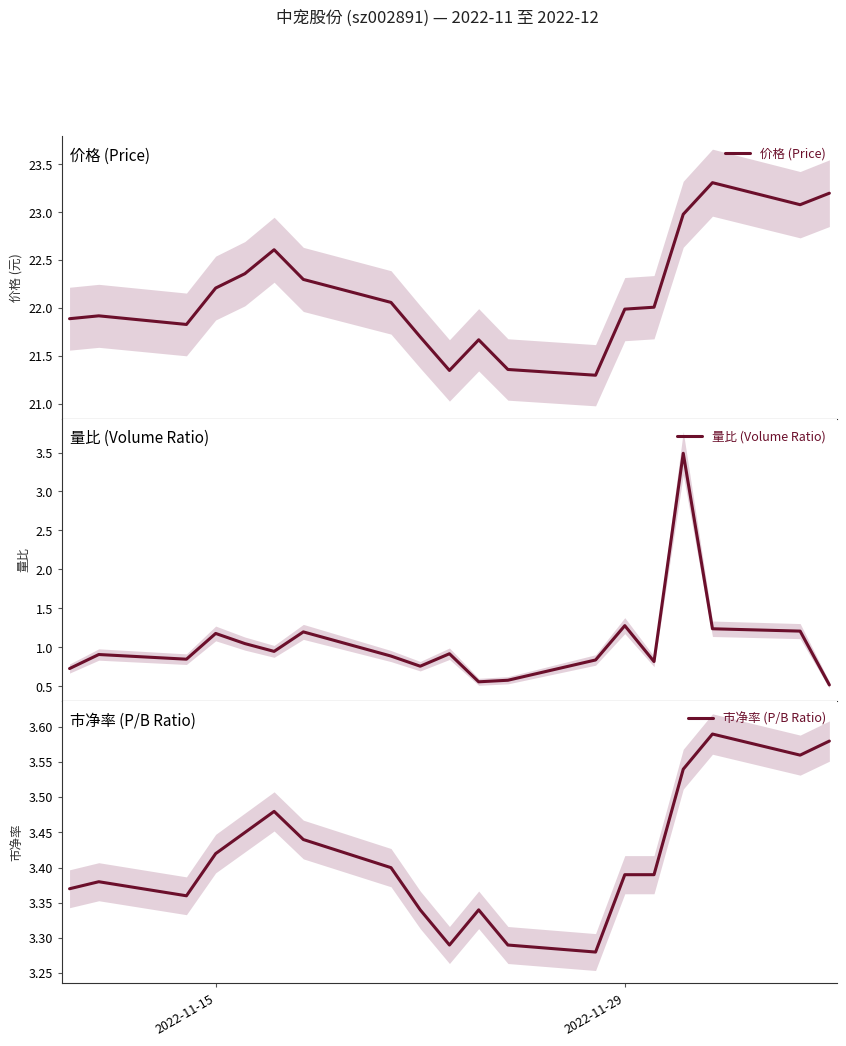

True or false: 价格 (Price) and 市净率 (P/B Ratio) intersect in this chart.

False